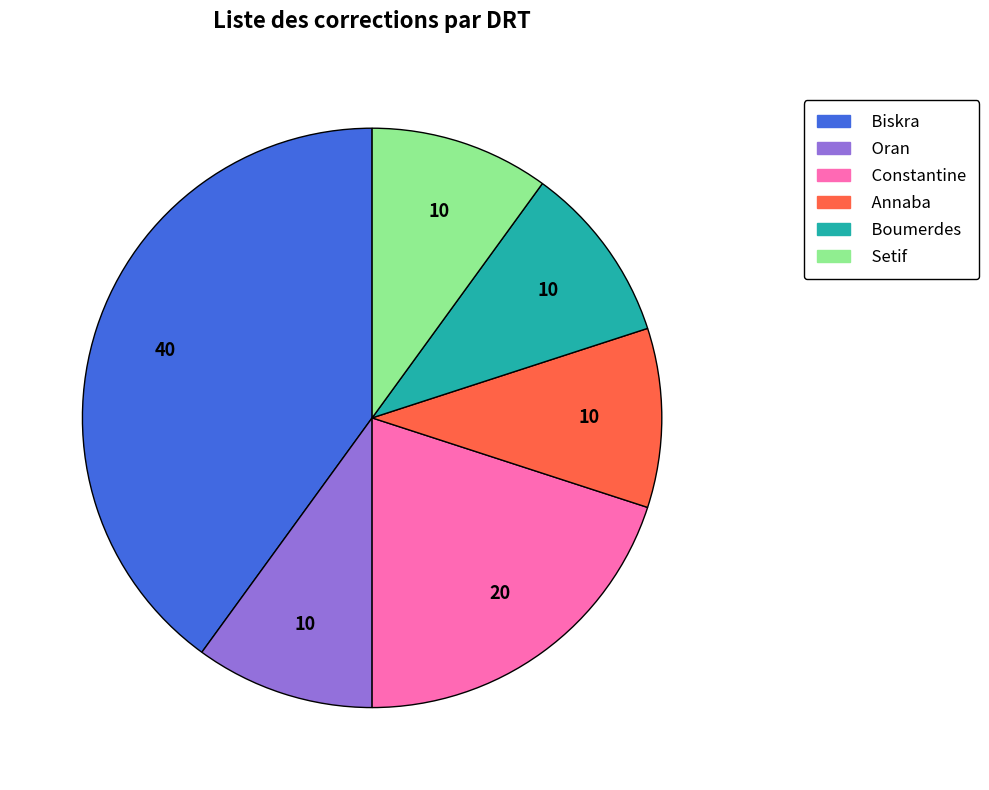

Combined, do Oran and Constantine account for over 50%?

No